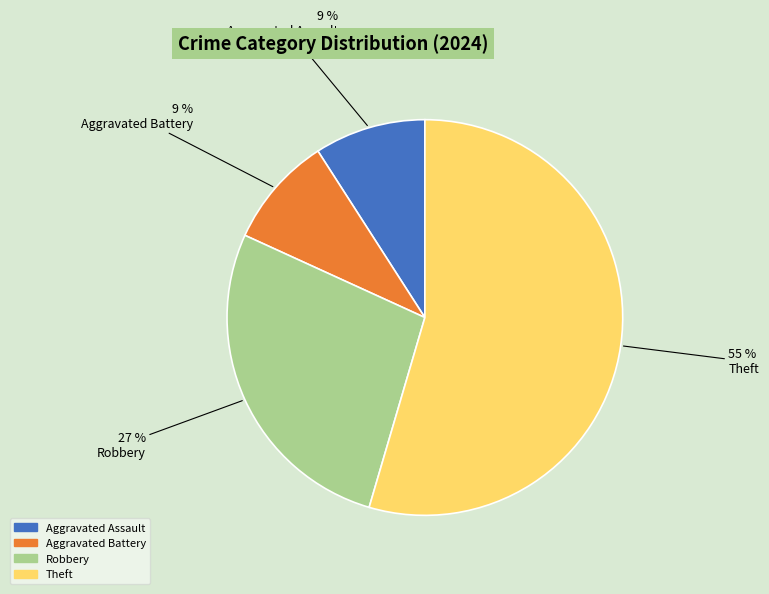

True or false: Theft accounts for 65% of the total.

False